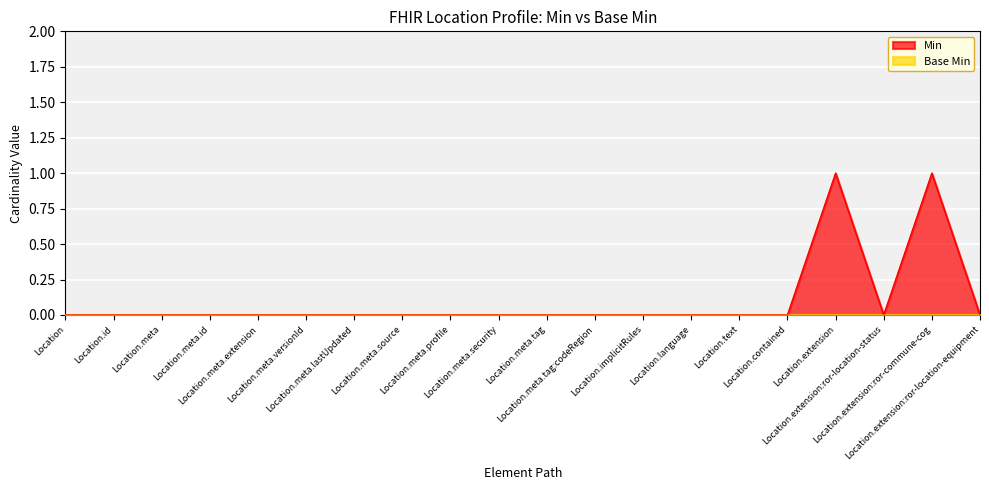

Rank the categories by value from highest to lowest.

Location.extension, Location.extension:ror-commune-cog, Location, Location.id, Location.meta, Location.meta.id, Location.meta.extension, Location.meta.versionId, Location.meta.lastUpdated, Location.meta.source, Location.meta.profile, Location.meta.security, Location.meta.tag, Location.meta.tag:codeRegion, Location.implicitRules, Location.language, Location.text, Location.contained, Location.extension:ror-location-status, Location.extension:ror-location-equipment